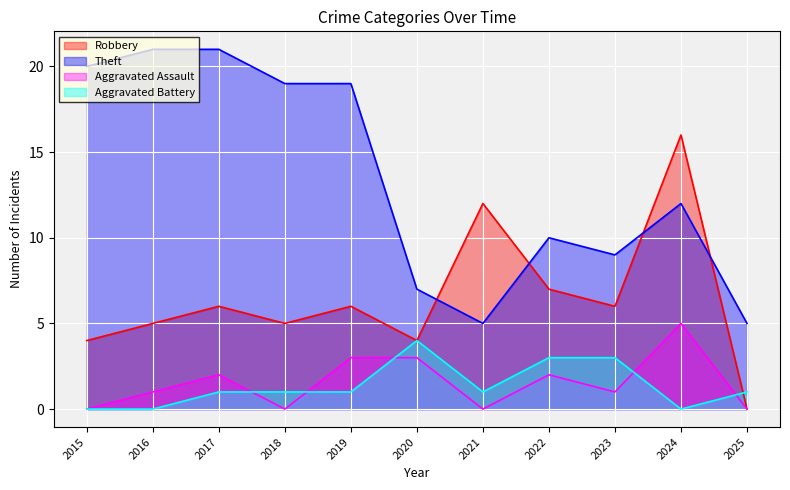

At which category does Robbery reach its first local peak?

2017